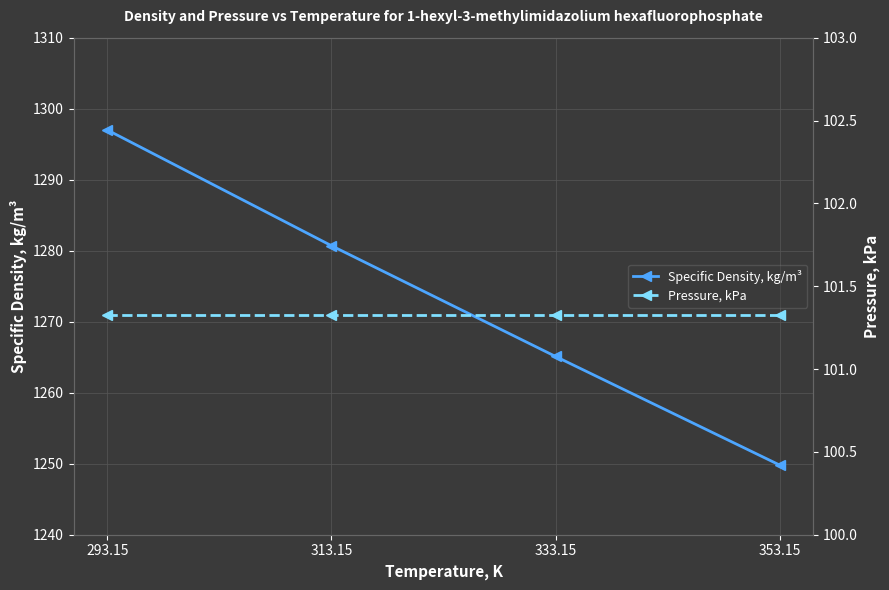

What is the greatest value displayed?

1297.0